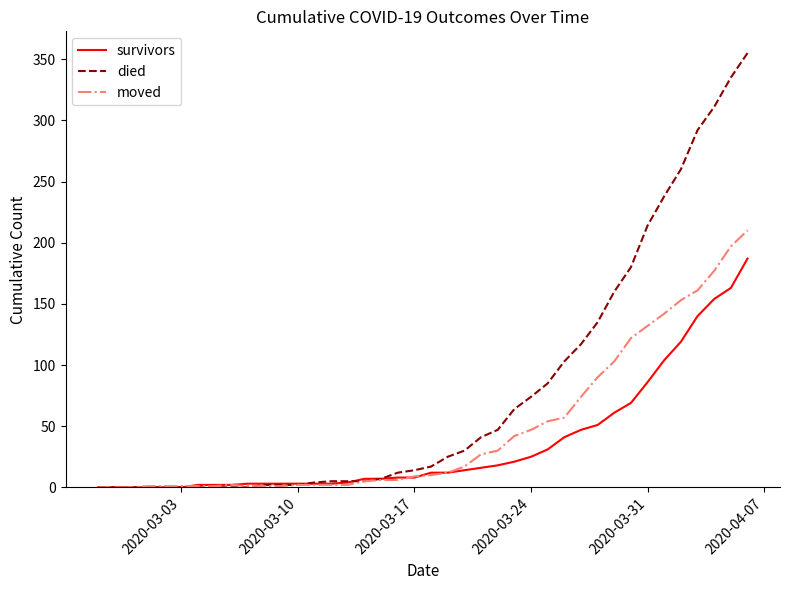

Rank the series by their average value, from lowest to highest.

survivors, moved, died